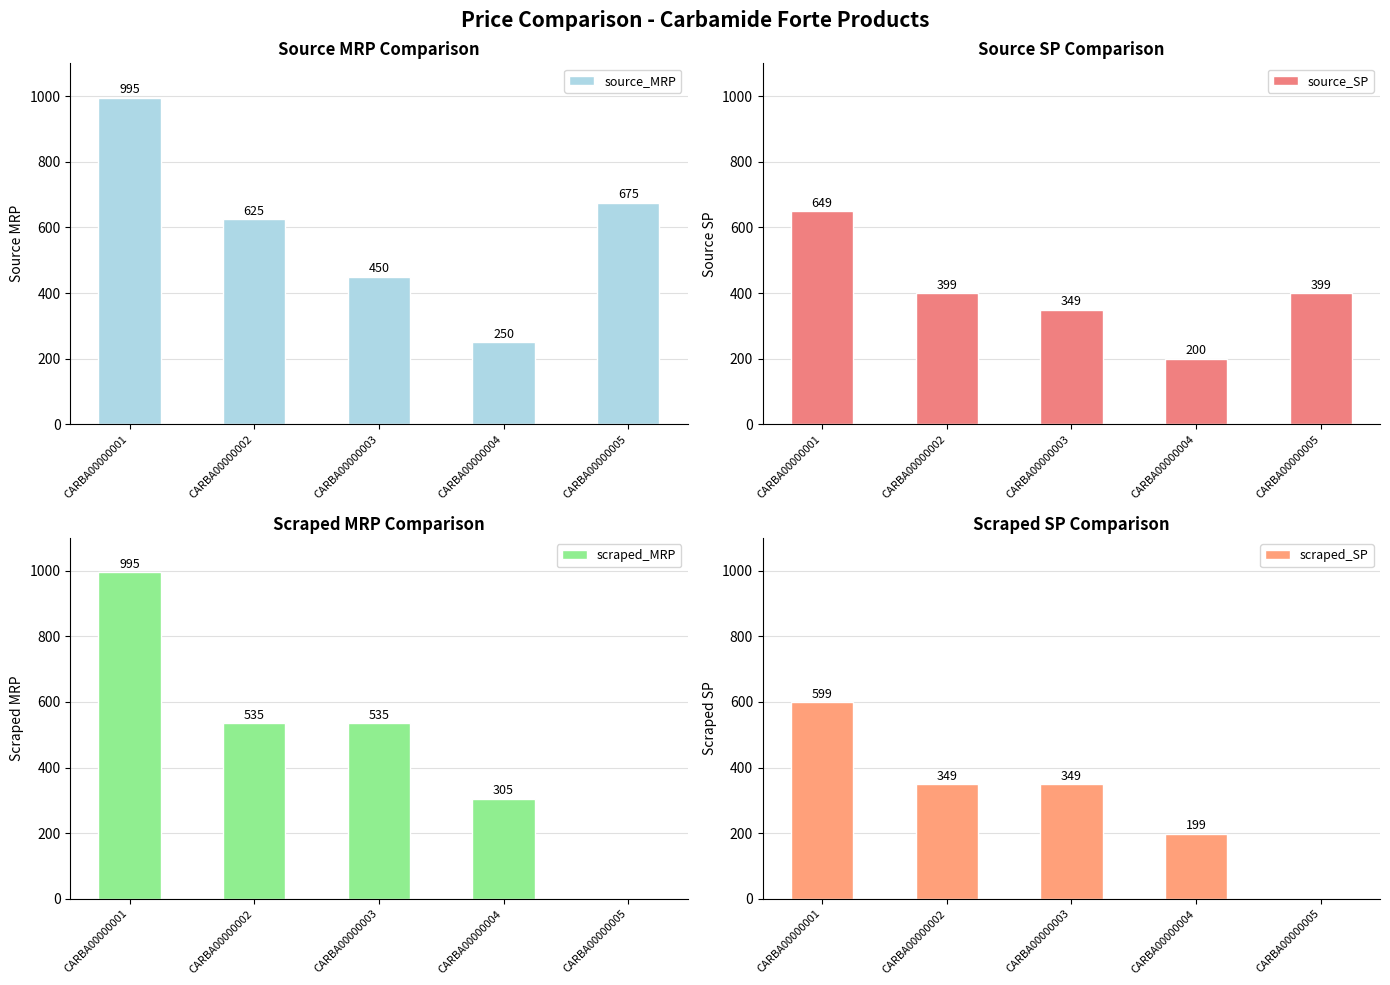

Reading left to right, extract all data points from this chart.

source_MRP: CARBA00000001=995	CARBA00000002=625	CARBA00000003=450	CARBA00000004=250	CARBA00000005=675
source_SP: CARBA00000001=649	CARBA00000002=399	CARBA00000003=349	CARBA00000004=200	CARBA00000005=399
scraped_MRP: CARBA00000001=995	CARBA00000002=535	CARBA00000003=535	CARBA00000004=305	CARBA00000005=0
scraped_SP: CARBA00000001=599	CARBA00000002=349	CARBA00000003=349	CARBA00000004=199	CARBA00000005=0